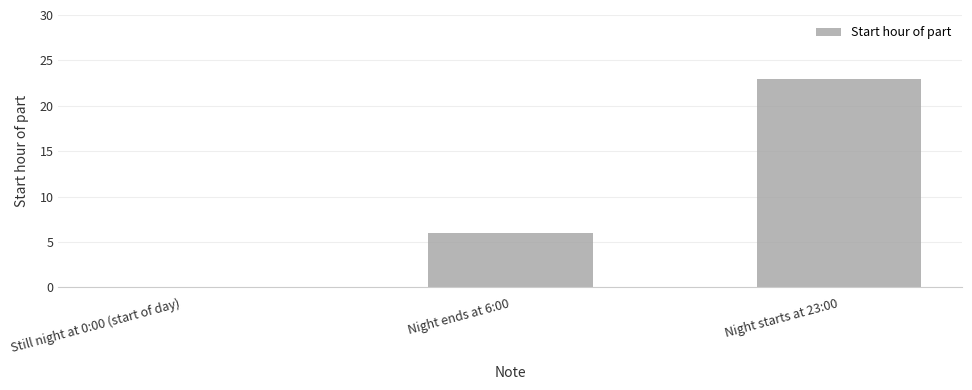

What is the greatest value displayed?

23